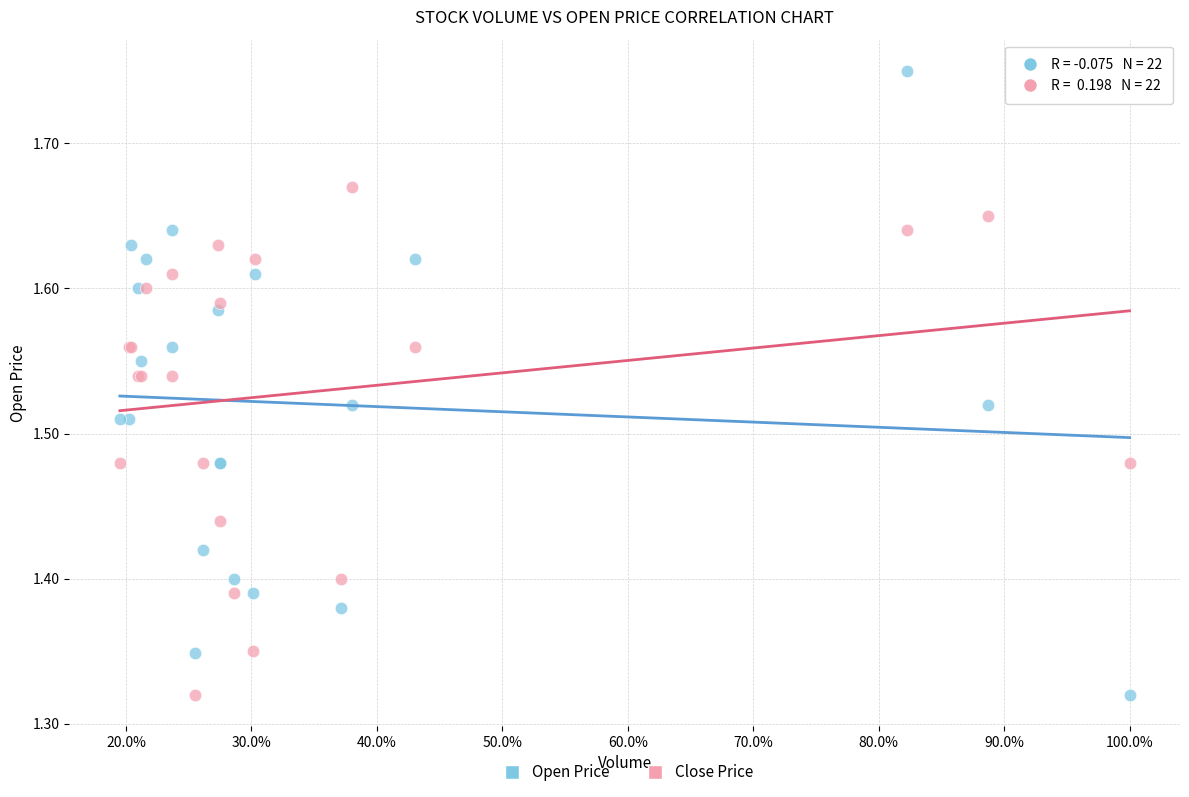

Which series reaches the maximum Y coordinate?

Open Price